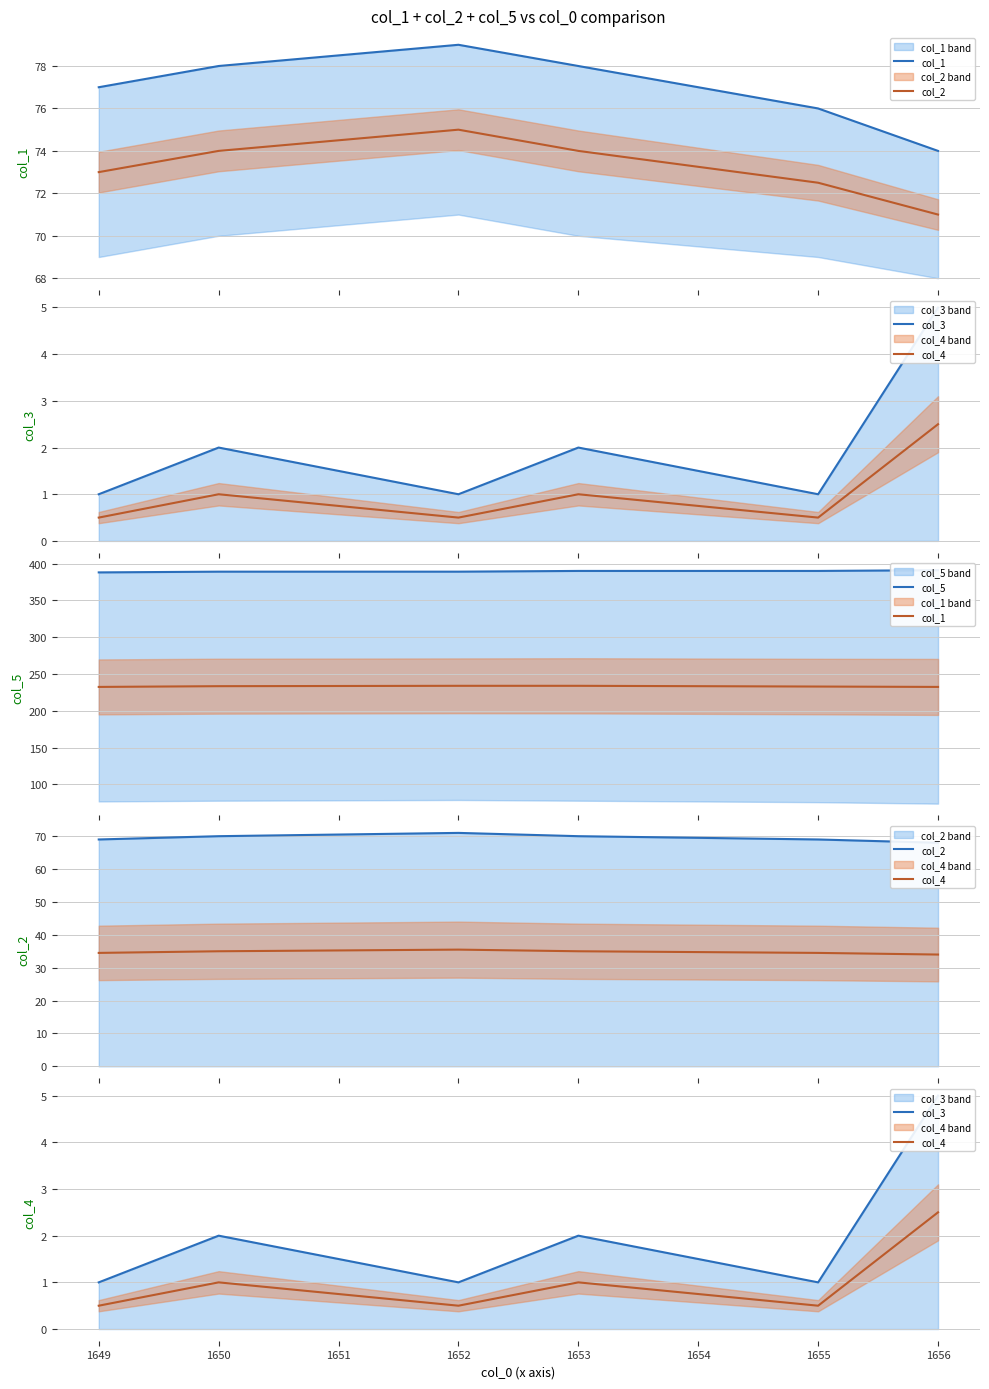

True or false: col_5 has more than 0 points higher than both neighbors.

False